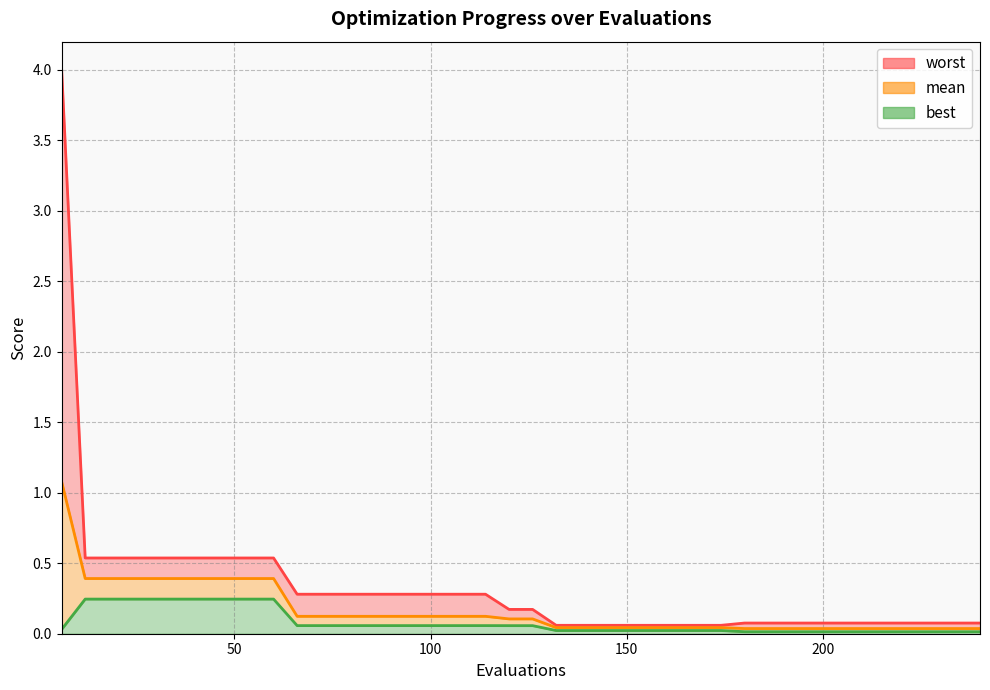

The best series shows 0.1 at 66. True or false?

True